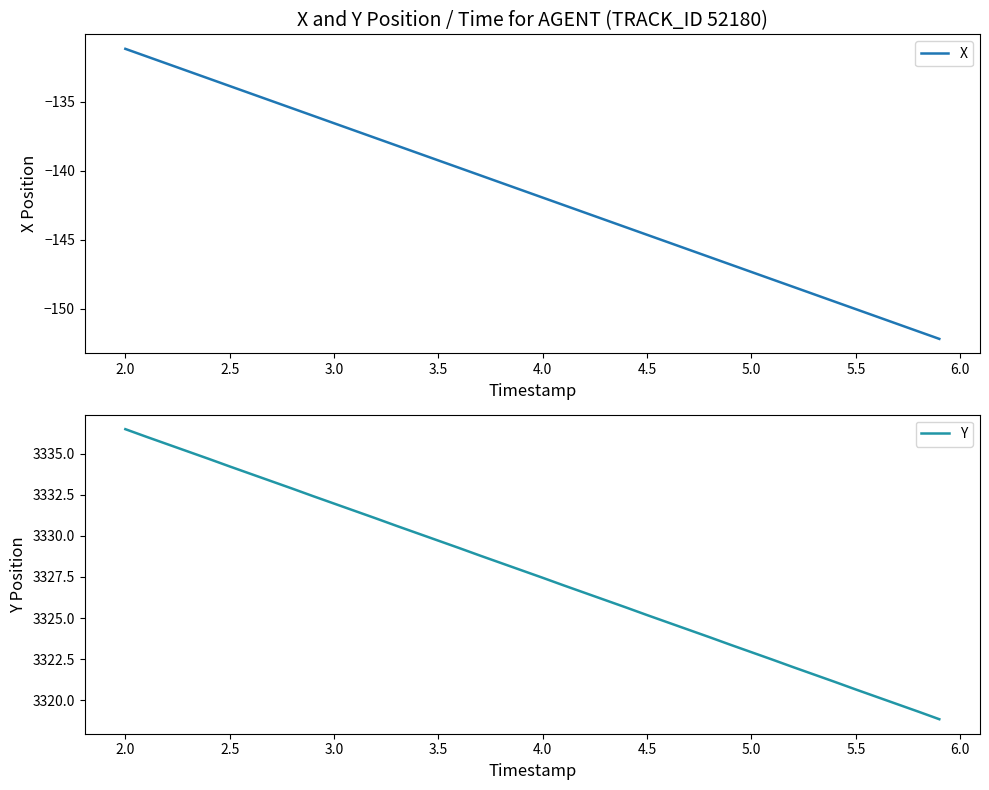

What is the lowest value of the X series?

-152.2